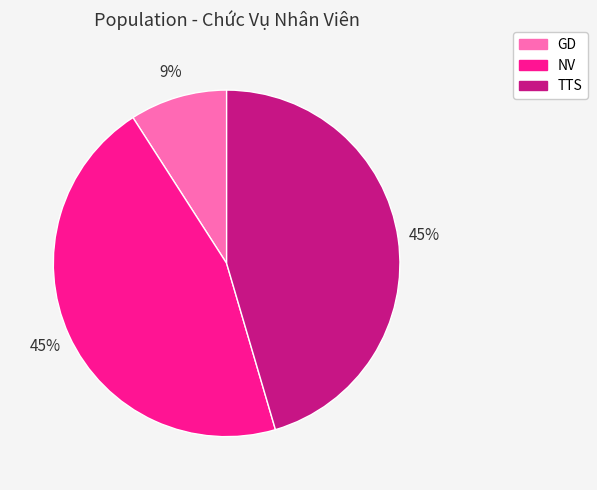

Which slice is the smallest?

GD